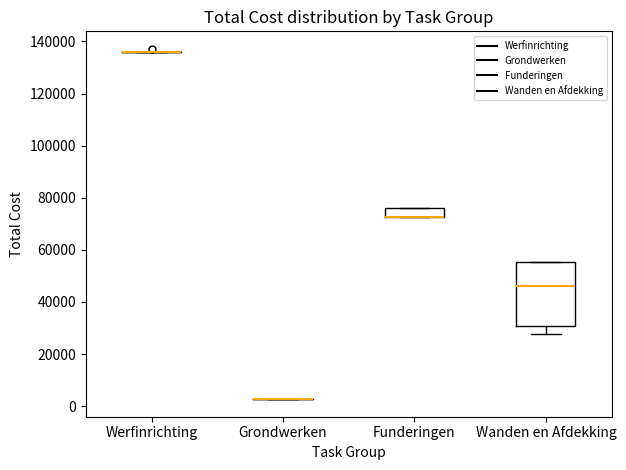

Reading left to right, read every box against the y-axis: the position of its median line, the range the box covers, and the ends of its whiskers. The values are not printed on the chart, so give them approximately, as read against the axis.

Werfinrichting: box collapsed to a line at 136000, whiskers 136000 to 136000
Grondwerken: box collapsed to a line at 2000, whiskers 2000 to 2000
Funderingen: median 72000 (drawn on the box's lower edge), box 72000 to 76000, whiskers 72000 to 76000
Wanden en Afdekking: median 46000, box 30000 to 56000, whiskers 28000 to 56000